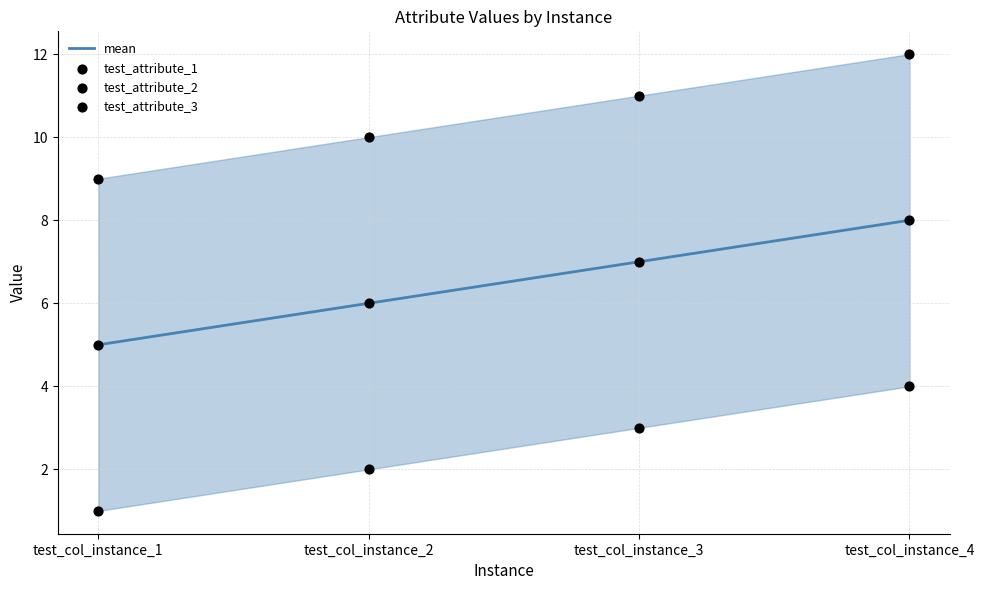

Is the value of test_attribute_1 at test_col_instance_1 greater than the value of mean at test_col_instance_1?

No